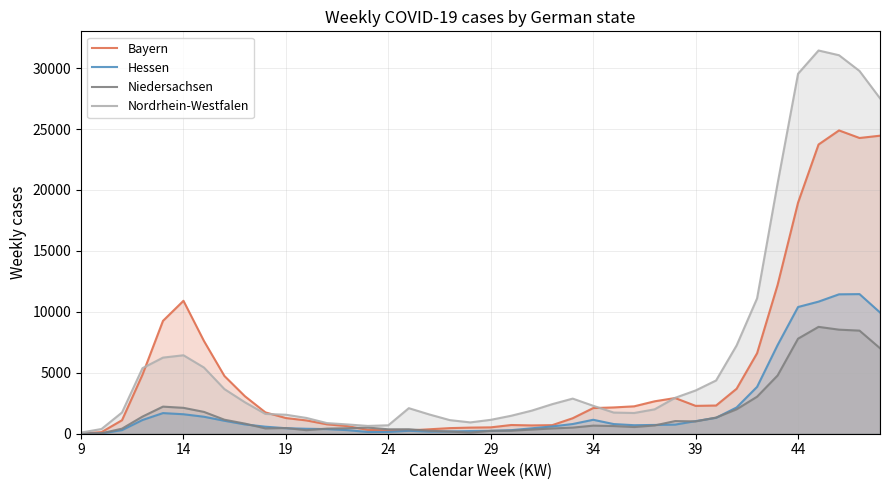

List the series in order of their peak value, highest first.

Nordrhein-Westfalen, Bayern, Hessen, Niedersachsen